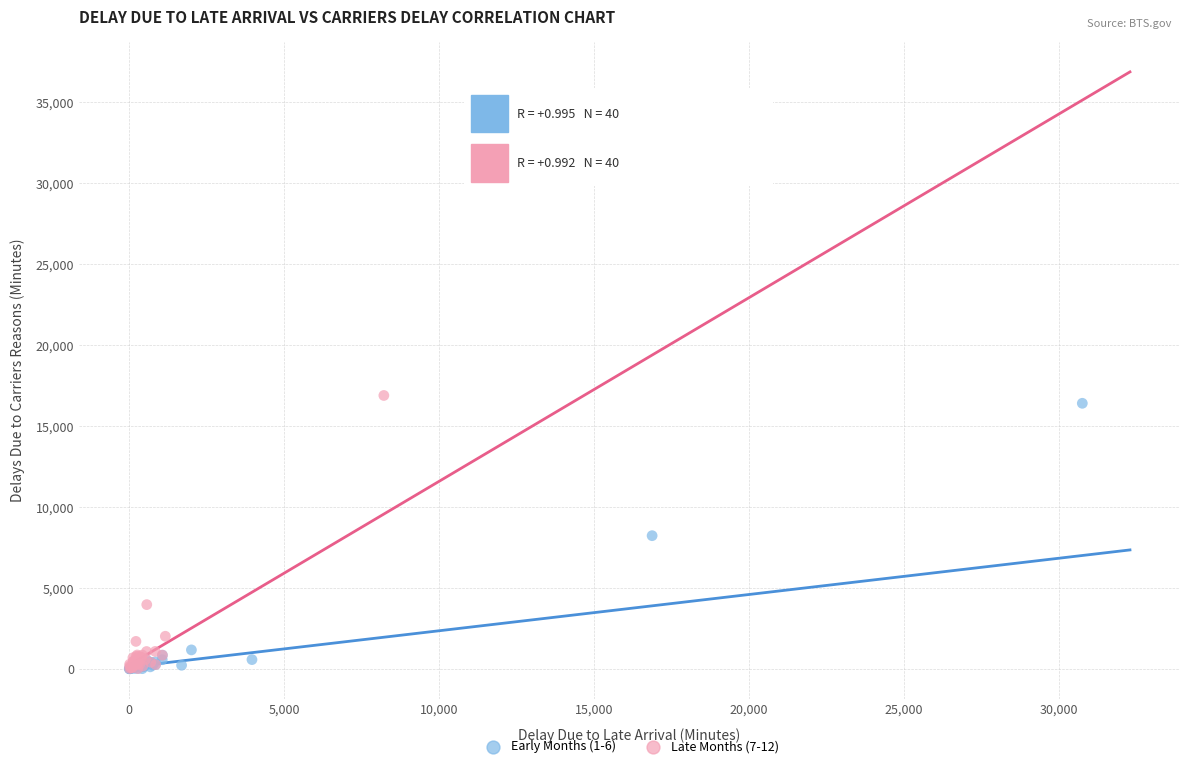

Which series reaches the maximum Y coordinate?

Late Months (7-12)